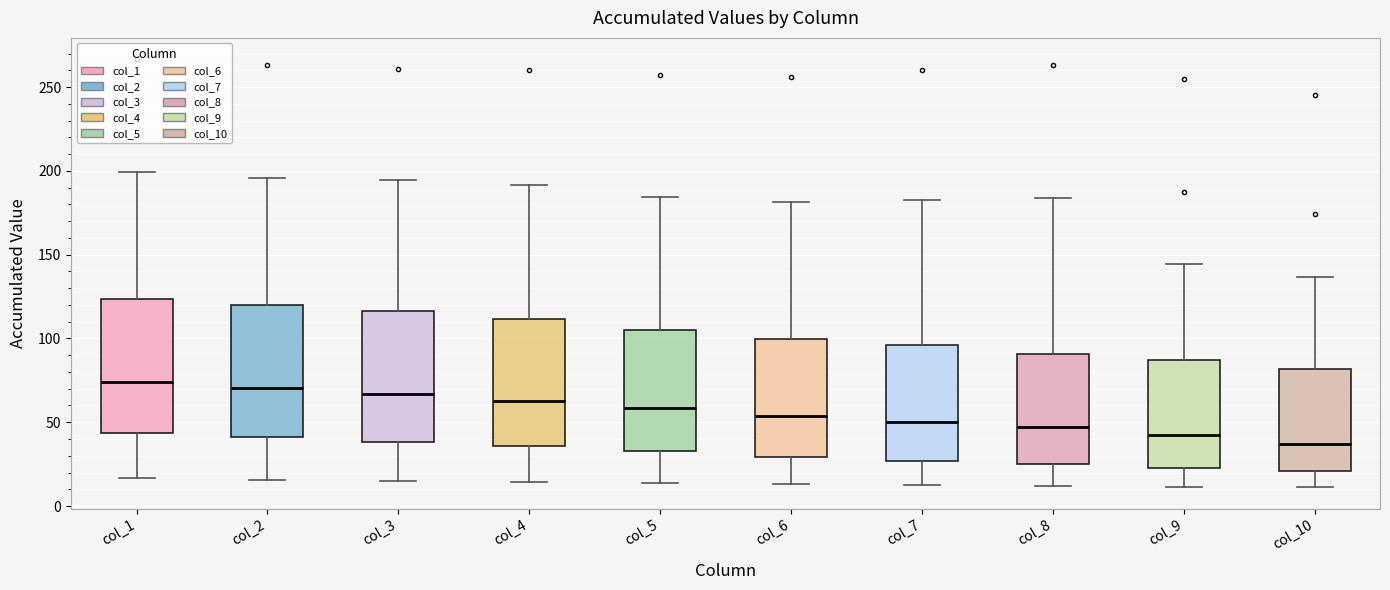

Where does the median line of the box for col_7 sit on the y-axis? The values are not printed on the chart, so give them approximately, as read against the axis.

50